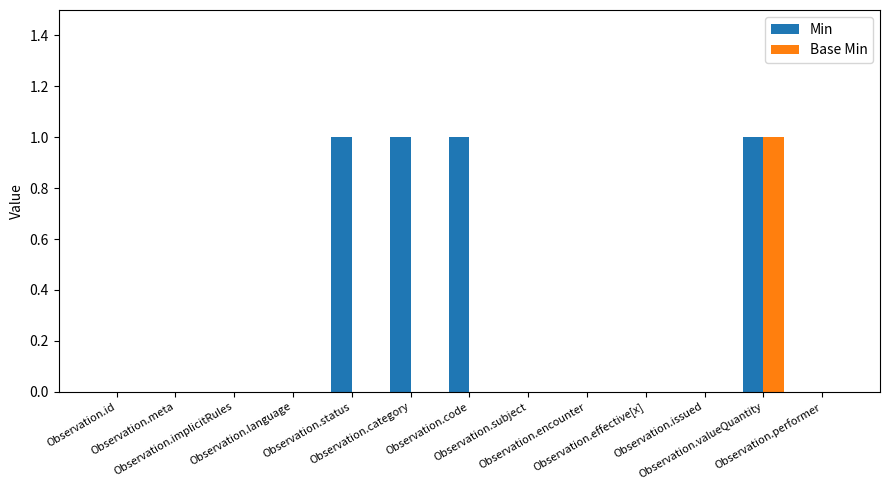

Reading left to right, list all the values displayed in this chart.

Min: Observation.id=0	Observation.meta=0	Observation.implicitRules=0	Observation.language=0	Observation.status=1	Observation.category=1	Observation.code=1	Observation.subject=0	Observation.encounter=0	Observation.effective[x]=0	Observation.issued=0	Observation.valueQuantity=1	Observation.performer=0
Base Min: Observation.id=0	Observation.meta=0	Observation.implicitRules=0	Observation.language=0	Observation.status=0	Observation.category=0	Observation.code=0	Observation.subject=0	Observation.encounter=0	Observation.effective[x]=0	Observation.issued=0	Observation.valueQuantity=1	Observation.performer=0